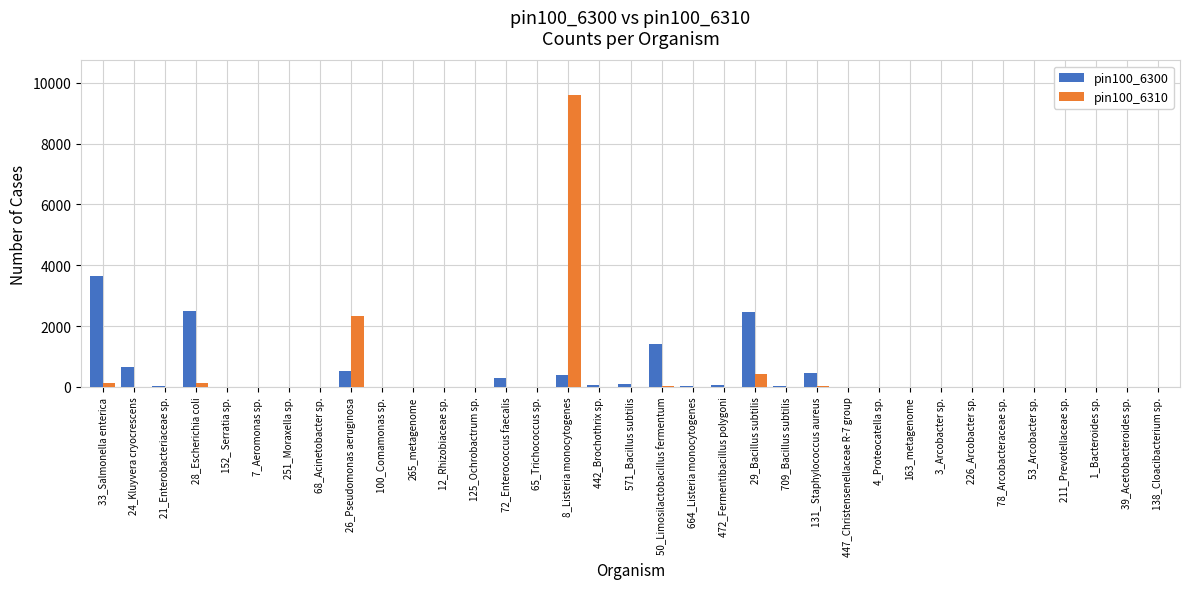

Does the chart contain stacked bars?

No